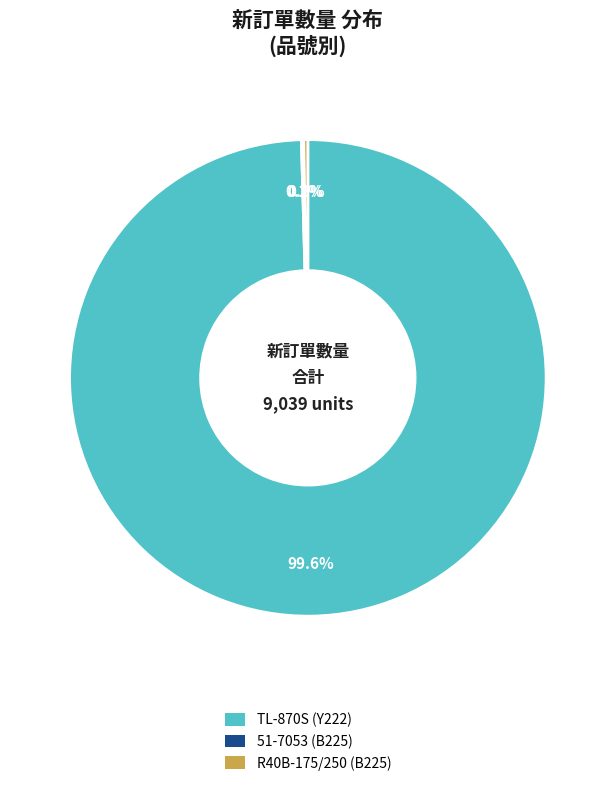

What is the largest slice in the pie chart?

TL-870S (Y222)